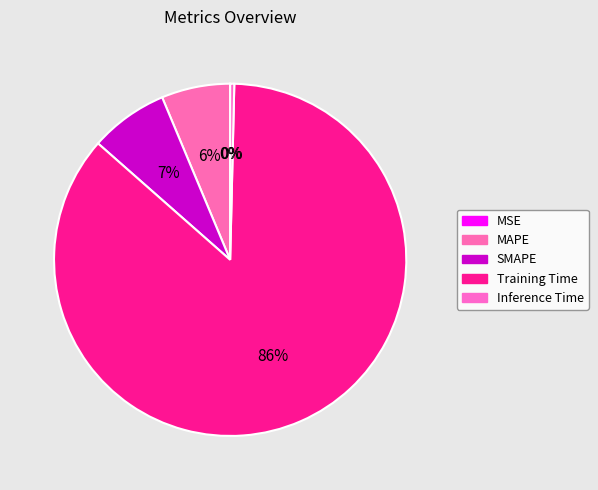

Which has a higher value, Training Time or MSE?

Training Time